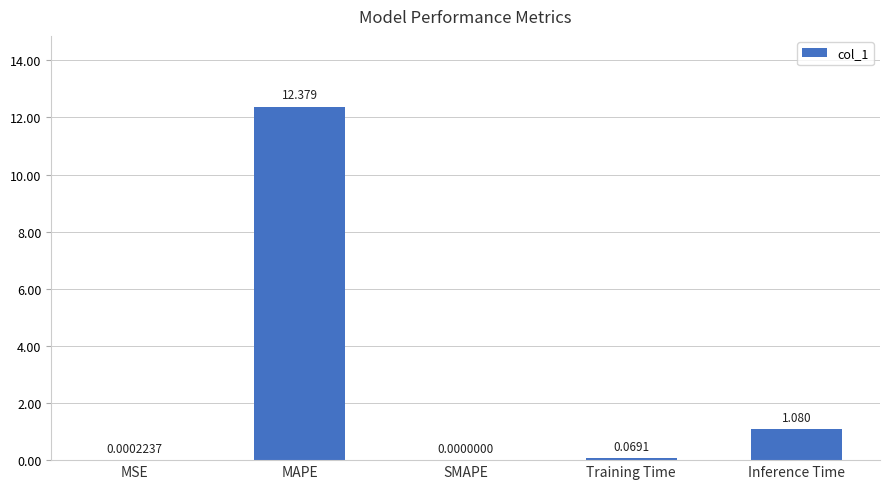

Which category has the highest value across all series?

MAPE